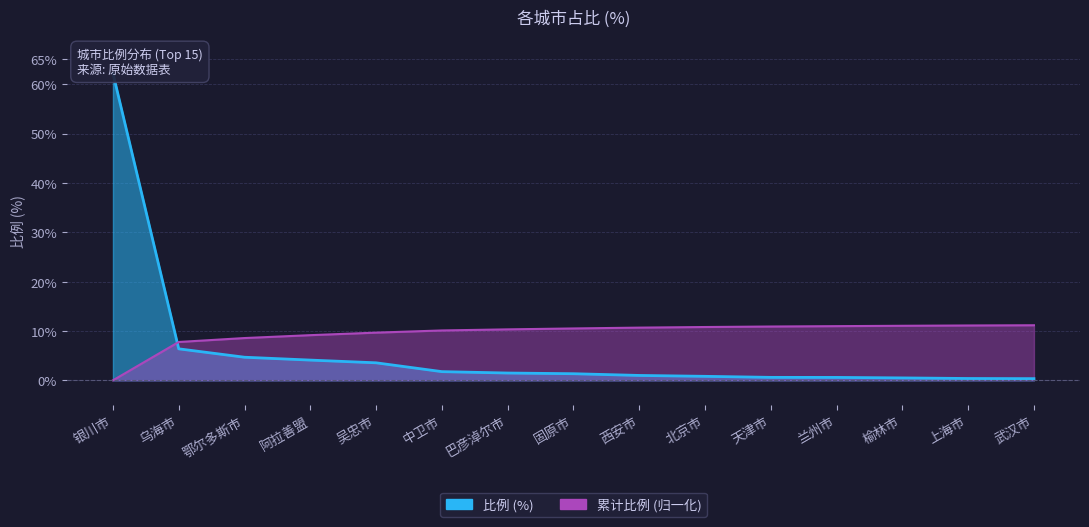

What is the approximate value at 乌海市?

6.4